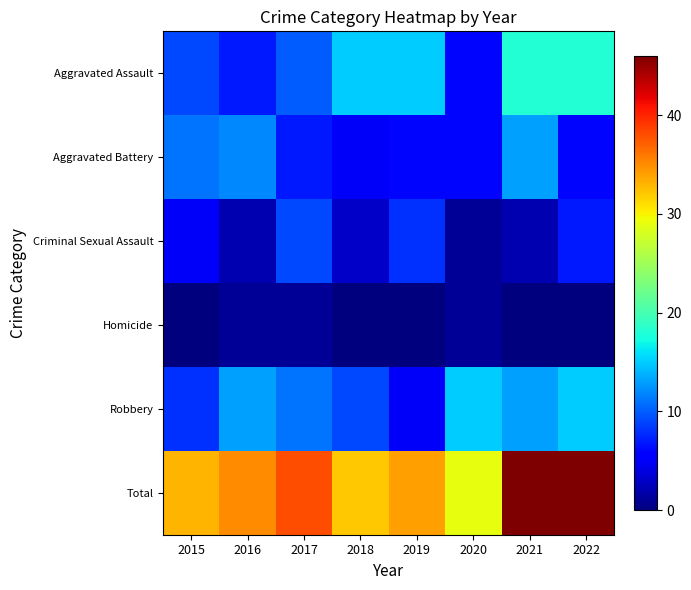

What is the maximum value shown in the chart?

46